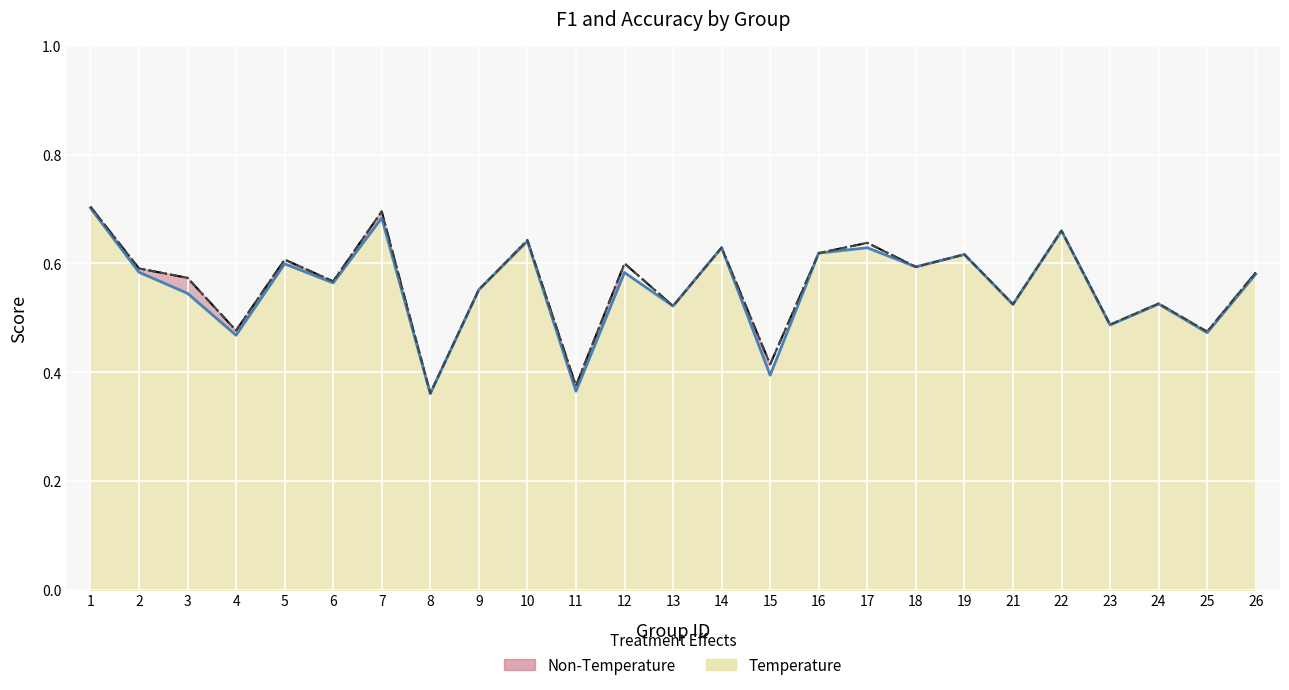

How many interior local peaks does the accuracy series have?

9